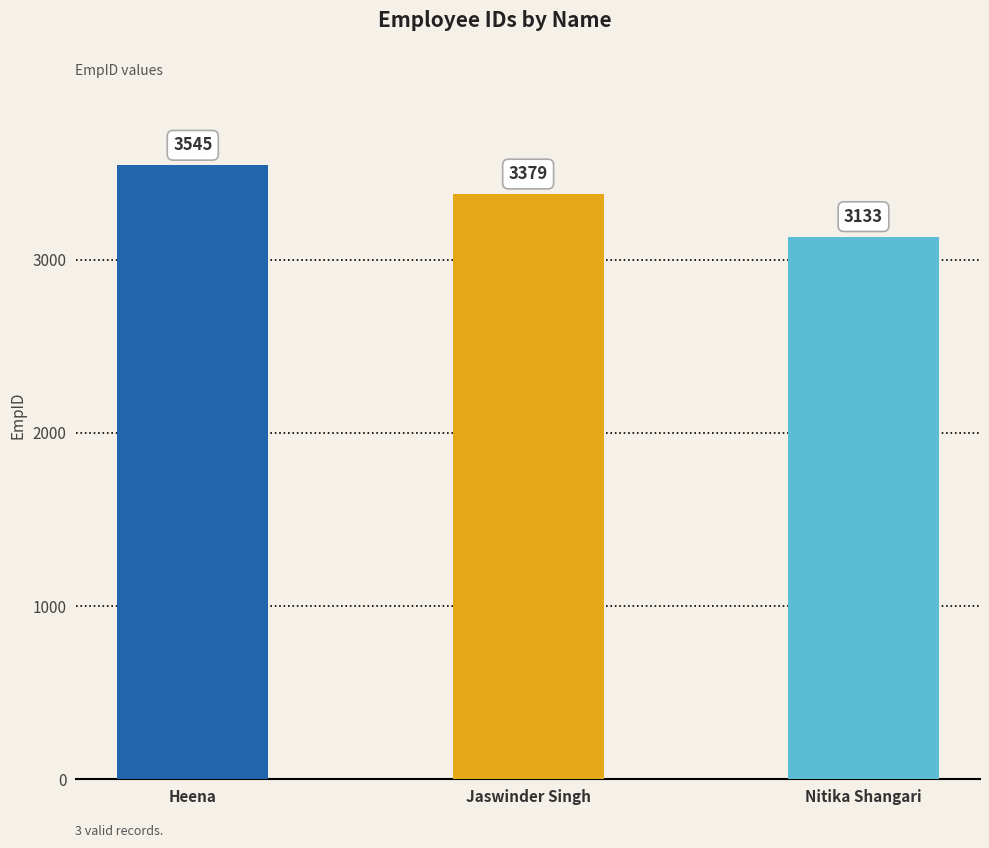

Which has a higher value, Jaswinder Singh or Heena?

Heena